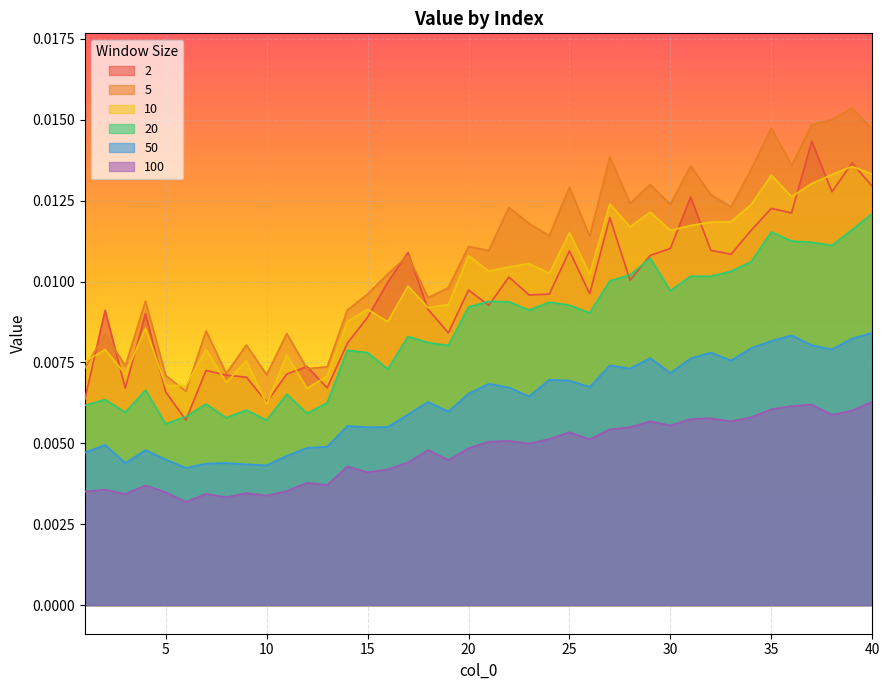

What are all the series names shown in the legend?

2, 5, 10, 20, 50, 100